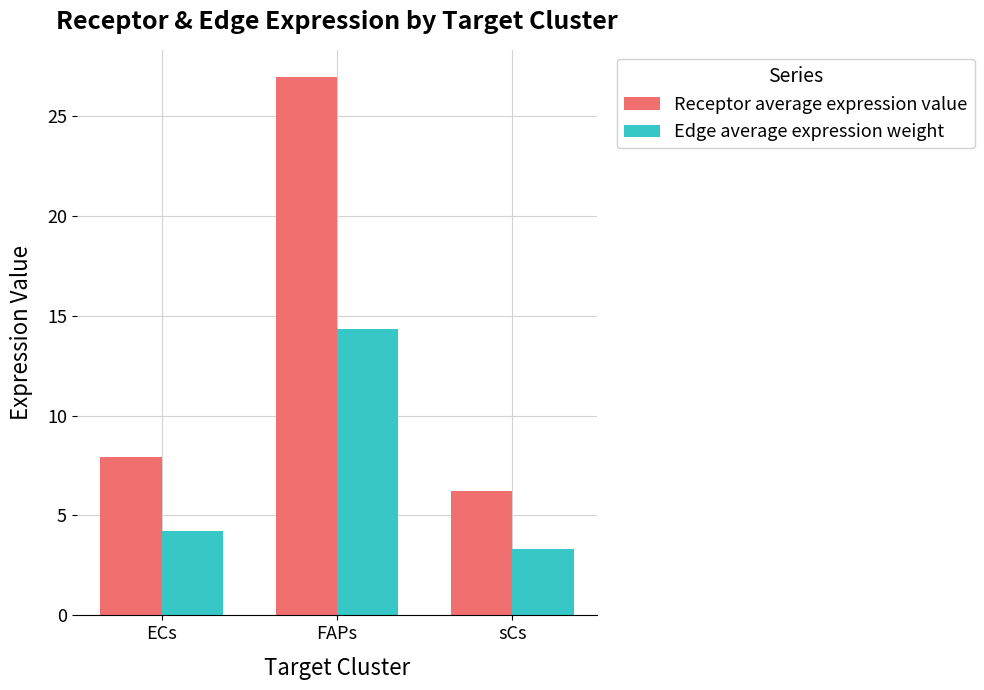

Which category has the lowest value across all series?

sCs